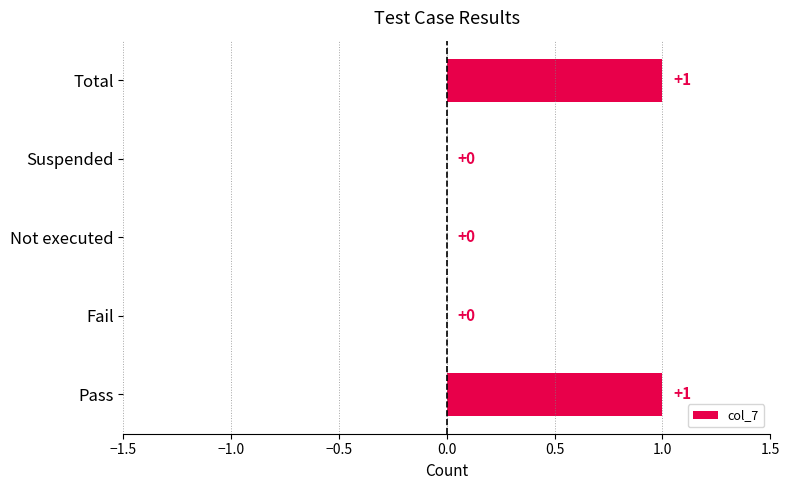

How many series are shown in this chart?

1